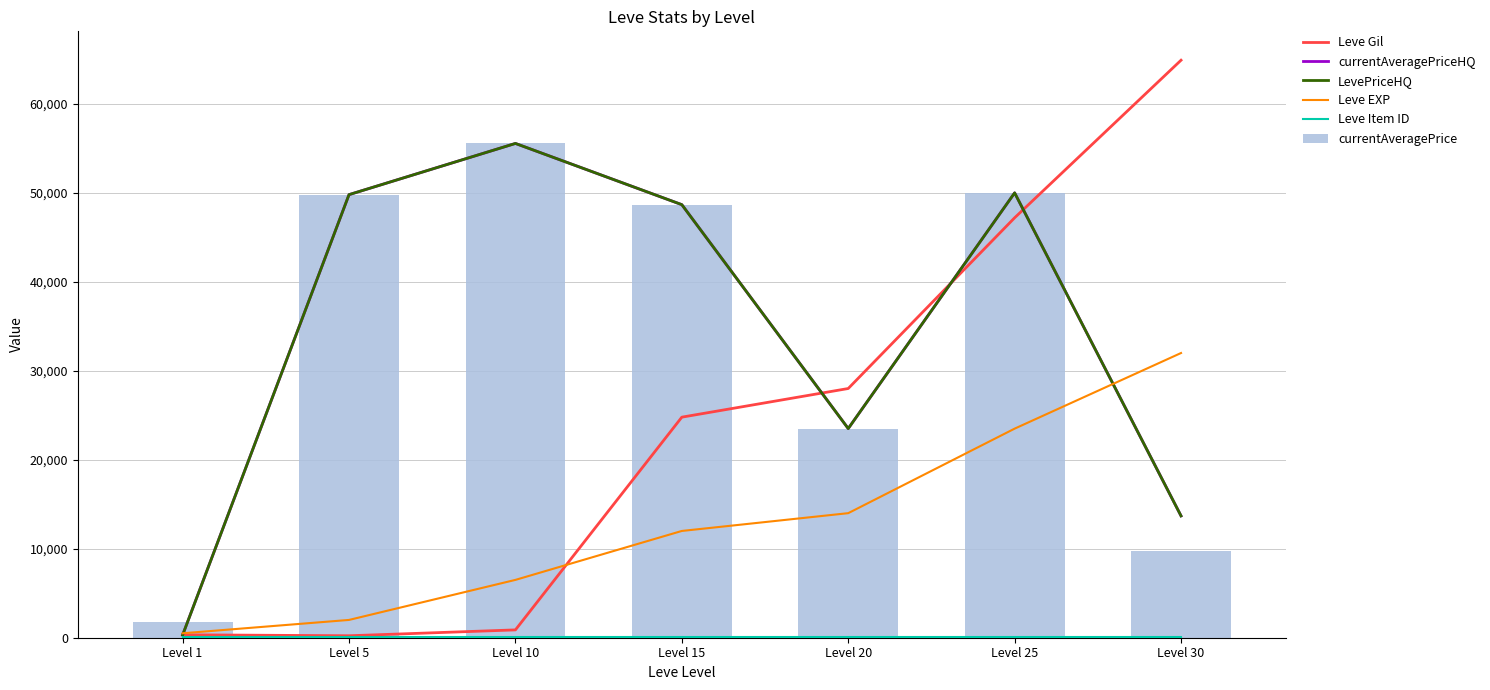

Which category has the lowest value in the LevePriceHQ series?

Level 1